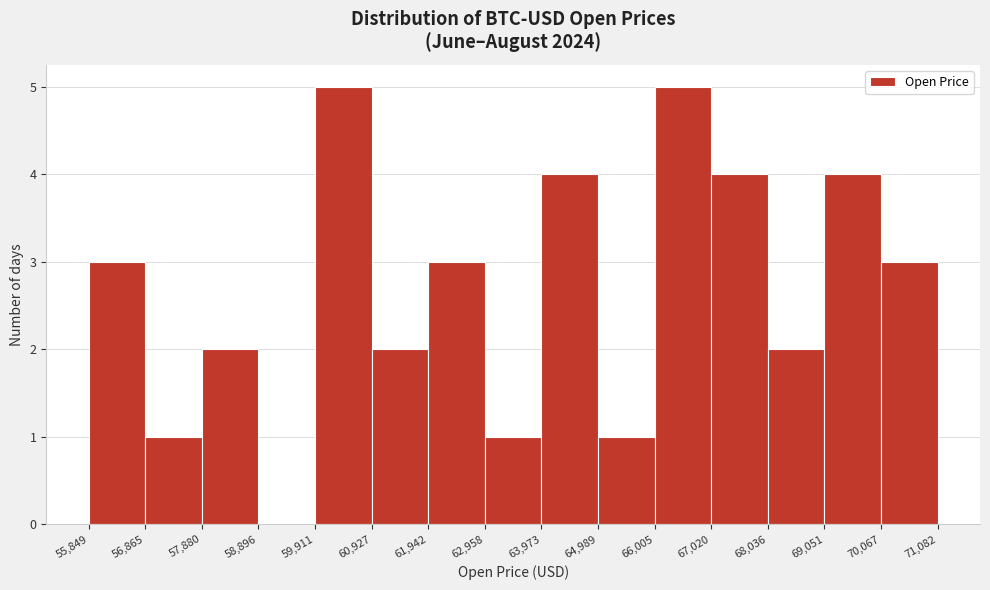

Reading left to right, transcribe this chart: for each bar, give the range it covers on the x-axis and its height. The values are not printed on the chart, so give them approximately, as read against the axis.

55,849 to 56,865: 3
56,865 to 57,880: 1
57,880 to 58,896: 2
58,896 to 59,911: 0
59,911 to 60,927: 5
60,927 to 61,942: 2
61,942 to 62,958: 3
62,958 to 63,973: 1
63,973 to 64,989: 4
64,989 to 66,005: 1
66,005 to 67,020: 5
67,020 to 68,036: 4
68,036 to 69,051: 2
69,051 to 70,067: 4
70,067 to 71,082: 3